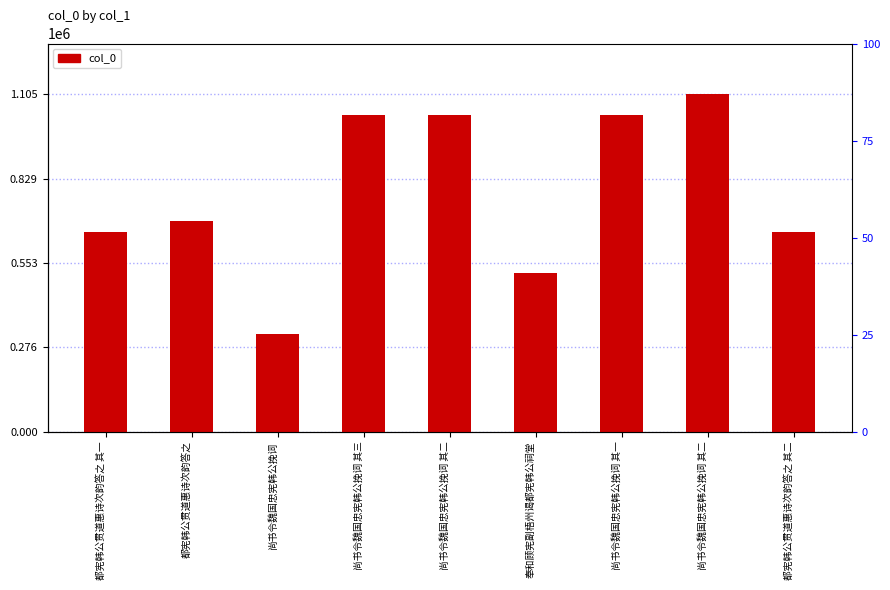

Between 尚书令魏国忠宪韩公挽词 其三 and 都宪韩公贯道惠诗次韵答之 其二, which is larger?

尚书令魏国忠宪韩公挽词 其三